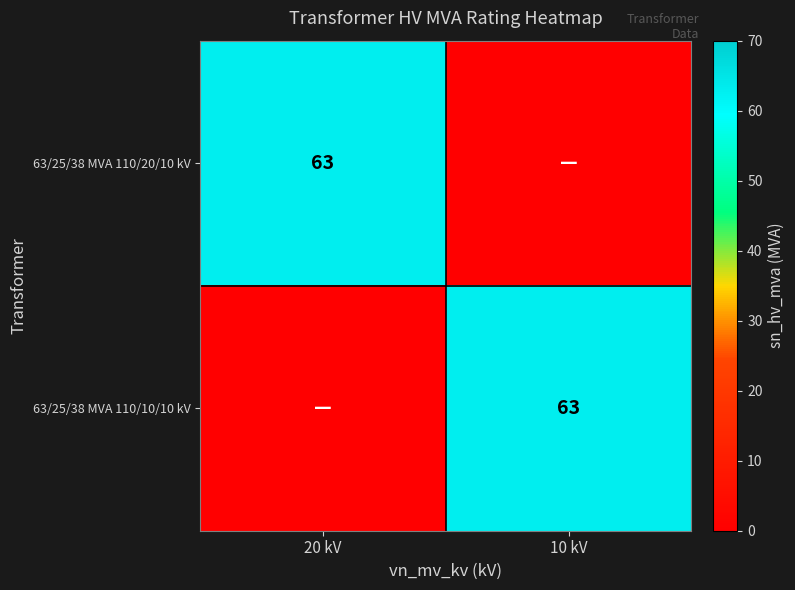

True or false: 63/25/38 MVA 110/10/10 kV has a value of 37 at 10 kV.

False